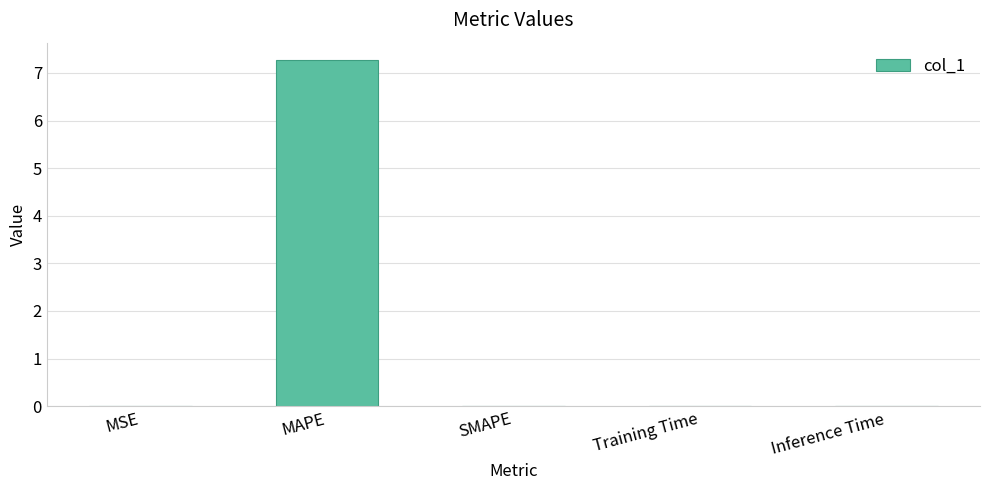

The value at SMAPE is 0.0. True or false?

True